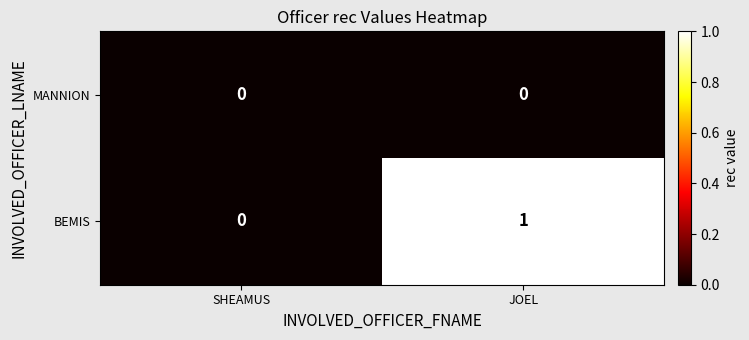

At which category does the chart reach its peak across all series?

JOEL